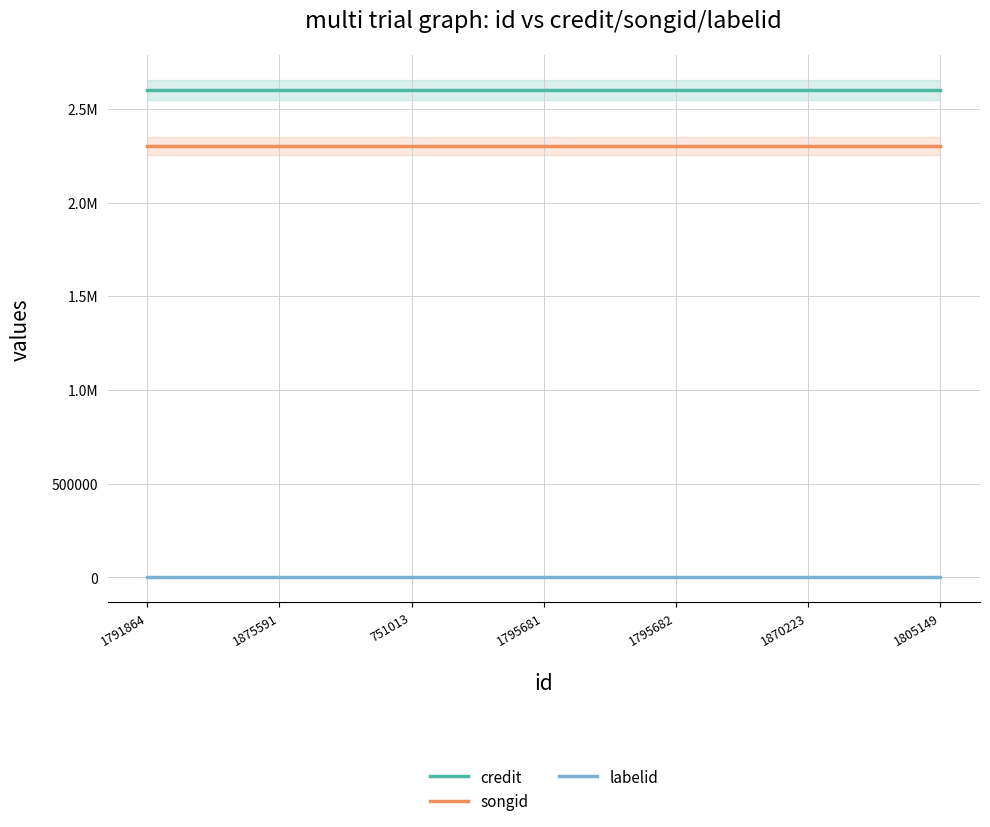

True or false: songid and labelid cross at least once.

False